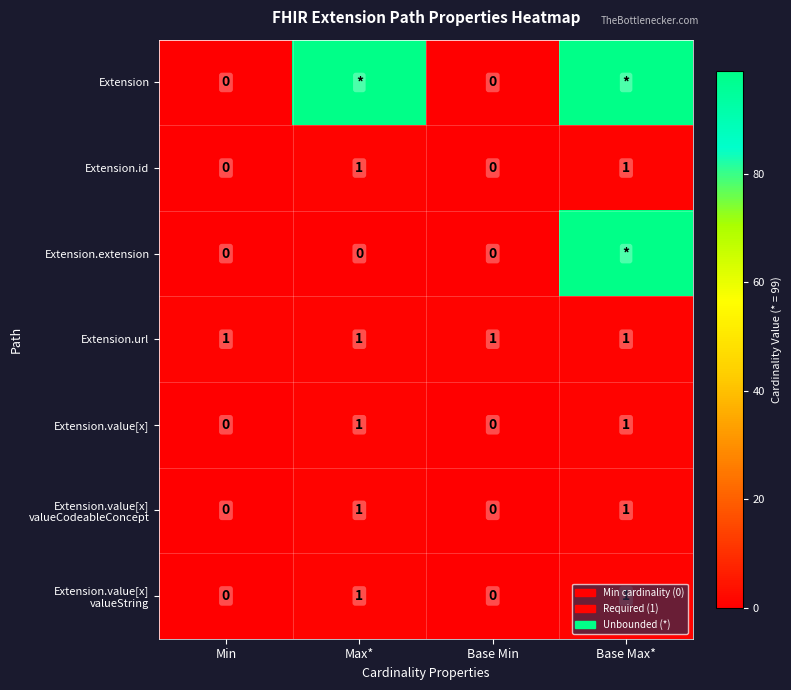

Rank the series at Max* from highest to lowest value.

Extension, Extension.id, Extension.url, Extension.value[x], Extension.value[x] valueCodeableConcept, Extension.value[x] valueString, Extension.extension